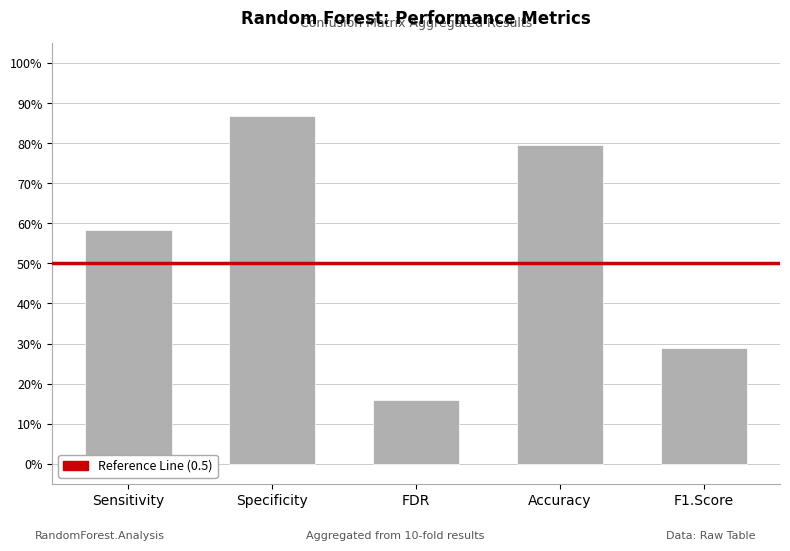

Reading left to right, list all the values displayed in this chart.

0.6	0.9	0.2	0.8	0.3